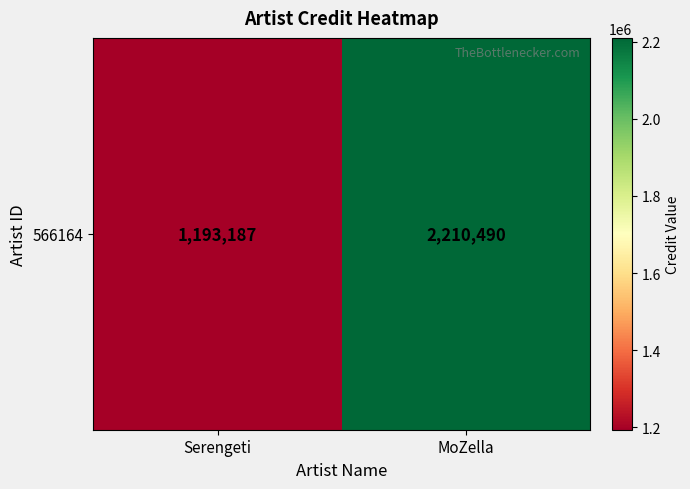

List the labels in order of value, largest first.

MoZella, Serengeti